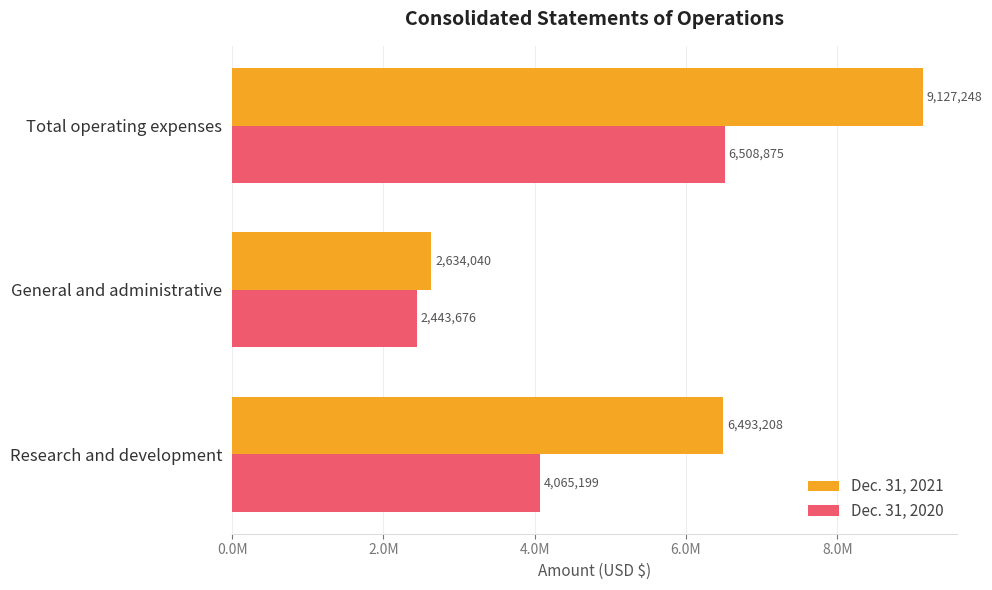

What is the lowest value of the Dec. 31, 2021 series?

2634040